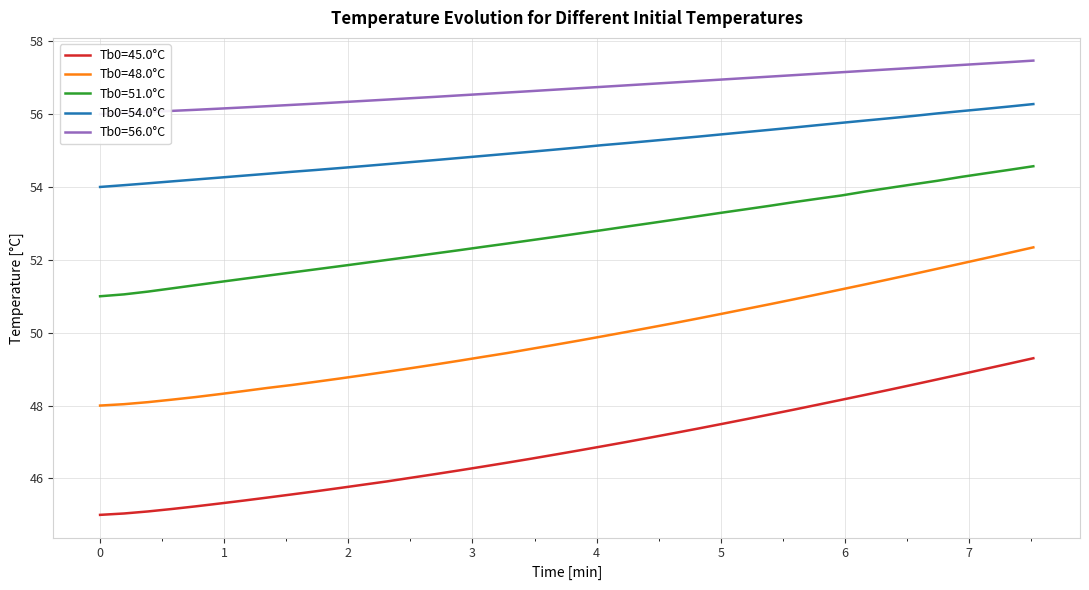

At how many categories does at least one series exceed 47?

40